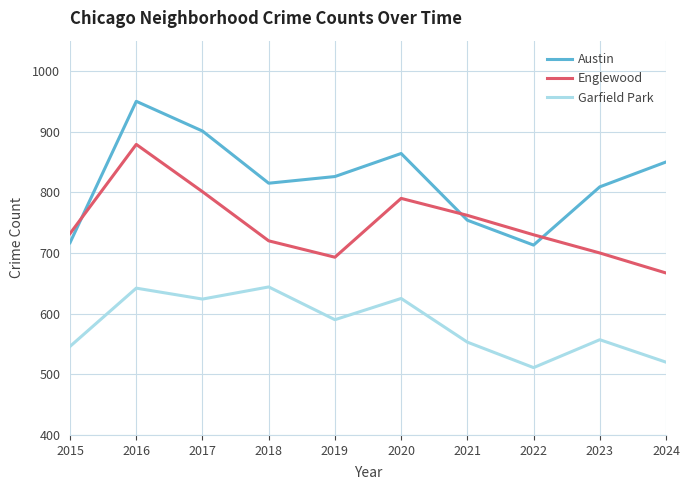

What is the difference between the highest and lowest values at 2016?

308